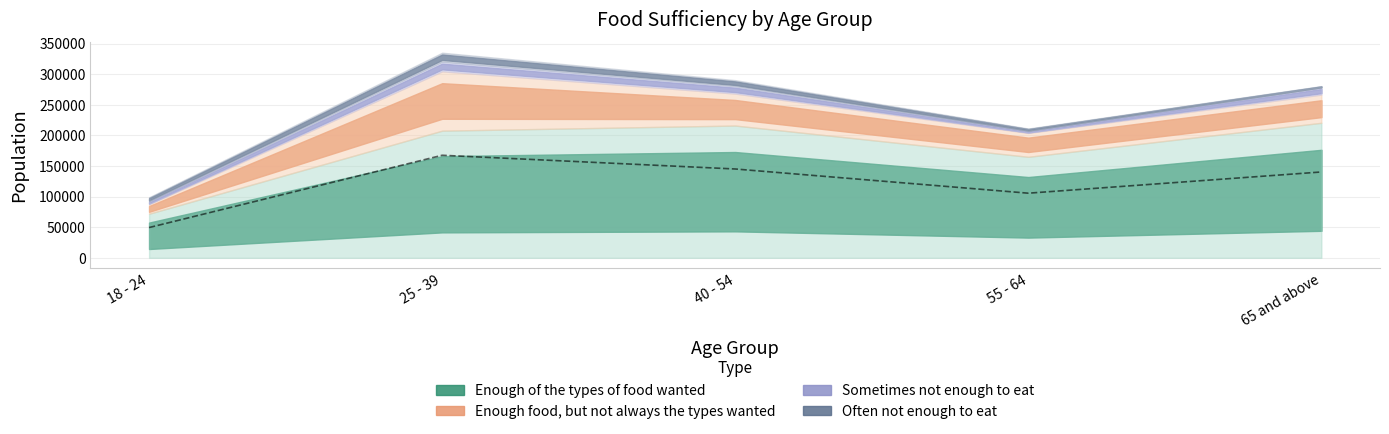

How many interior local valleys does the Enough food, but not always the types wanted series have?

1